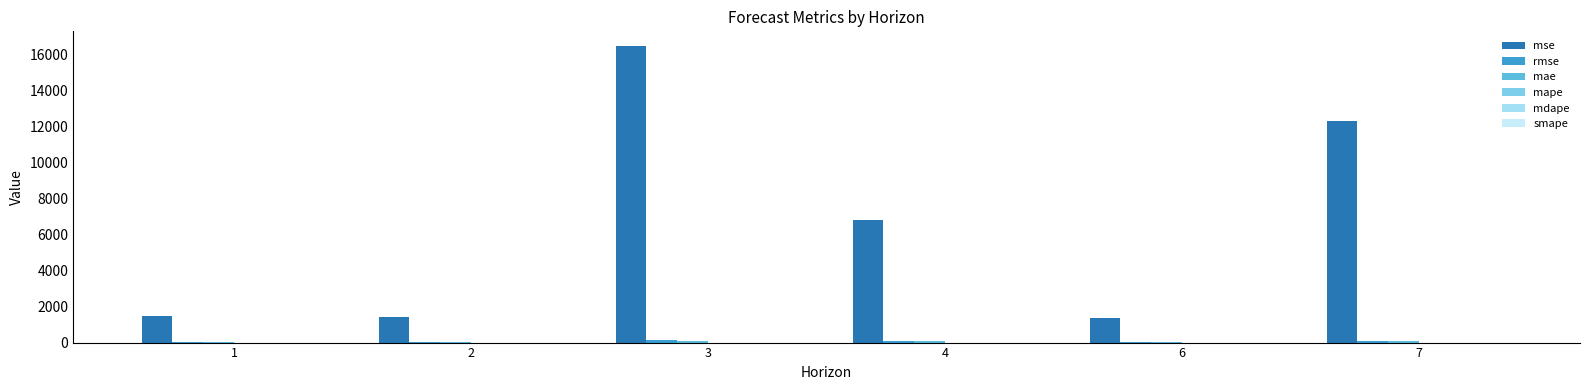

What is the total value across all series at 6?

1418.0